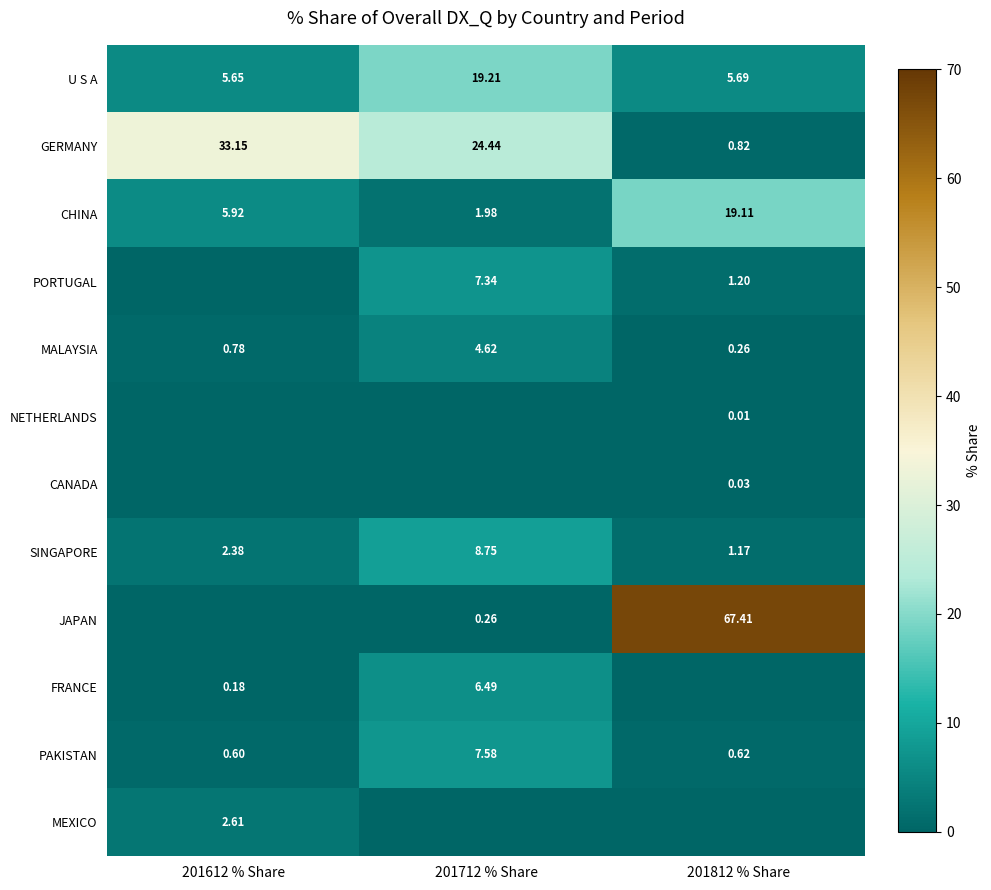

Is the value of PAKISTAN at 201712 % Share greater than the value of GERMANY at 201812 % Share?

Yes